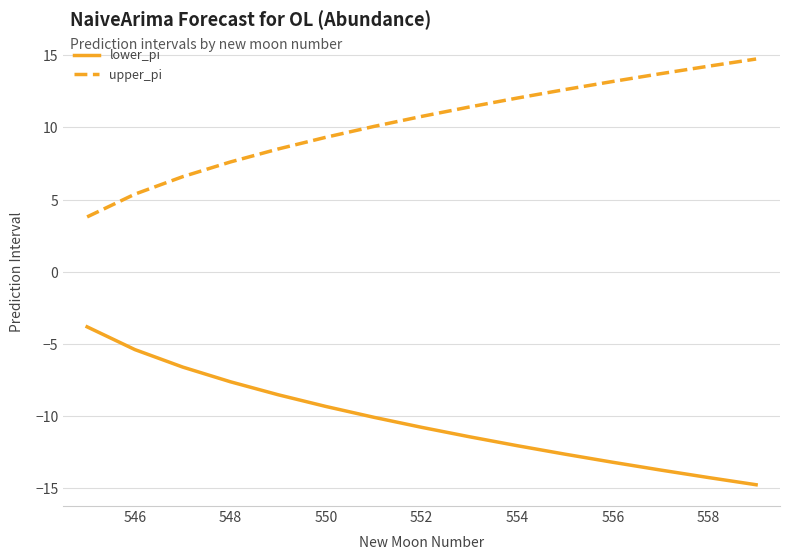

What is the highest value of the lower_pi series?

-3.8